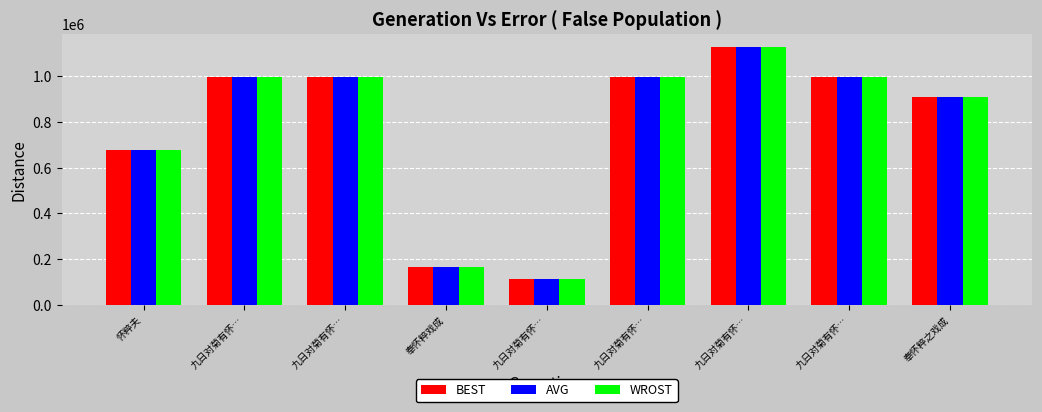

How many categories are shown in the chart?

9